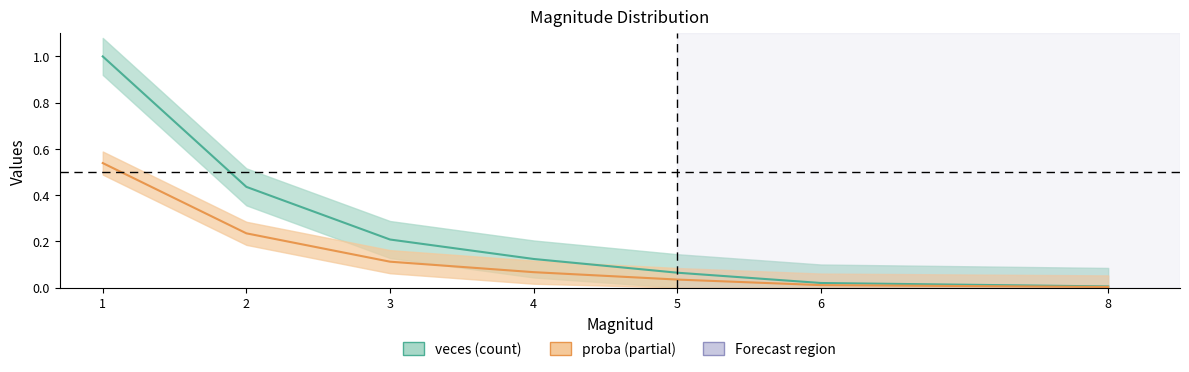

How many lines are shown in the chart?

2